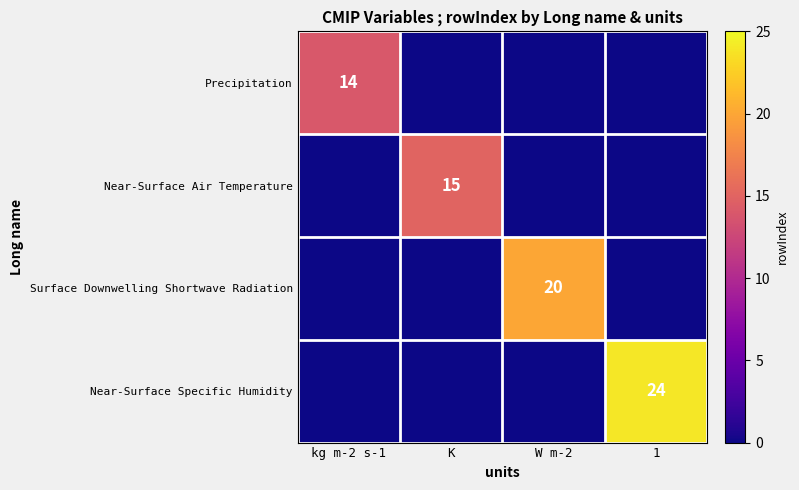

How many data points does each series have?

4